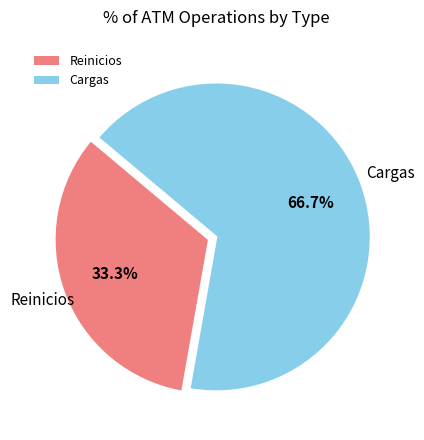

To the nearest percent, what is the difference between the largest and smallest slice percentages?

33%